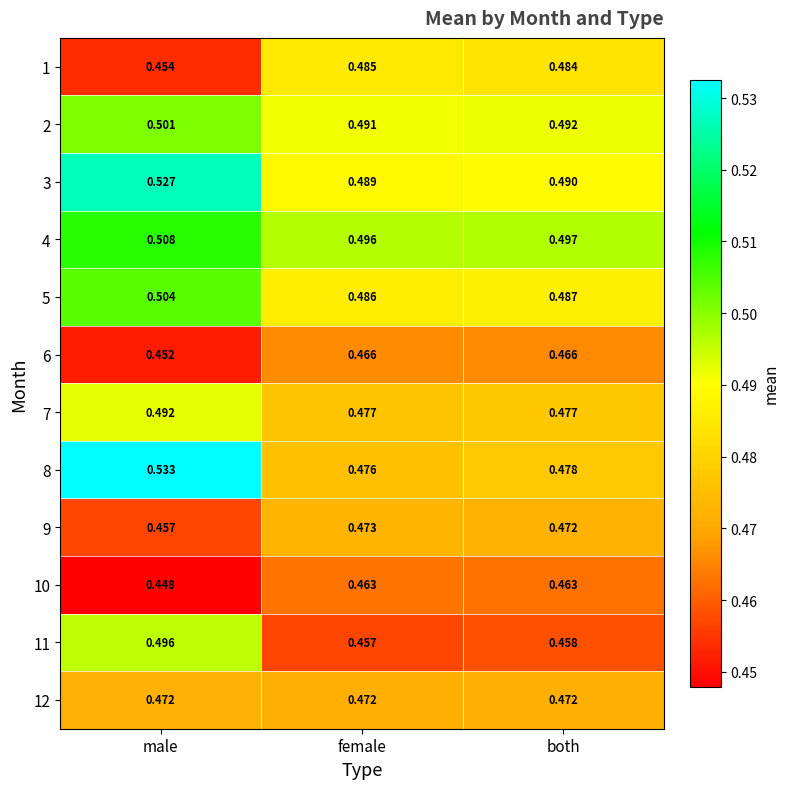

At which label does 8 reach its peak?

male